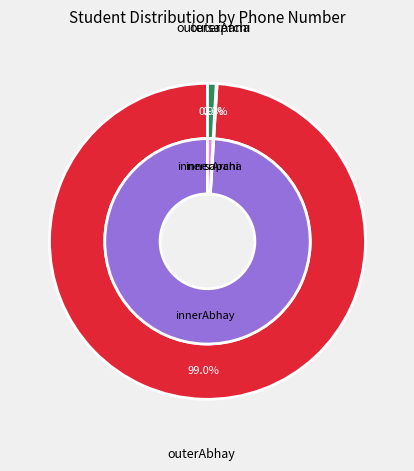

Count the number of slices in the pie.

3